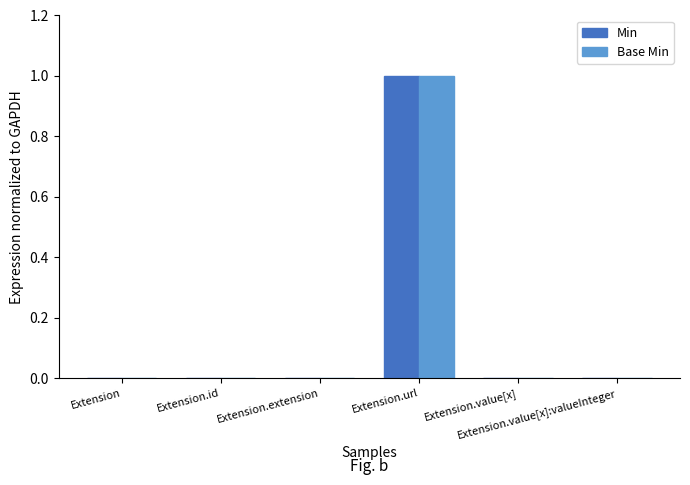

Count the number of categories in the chart.

6